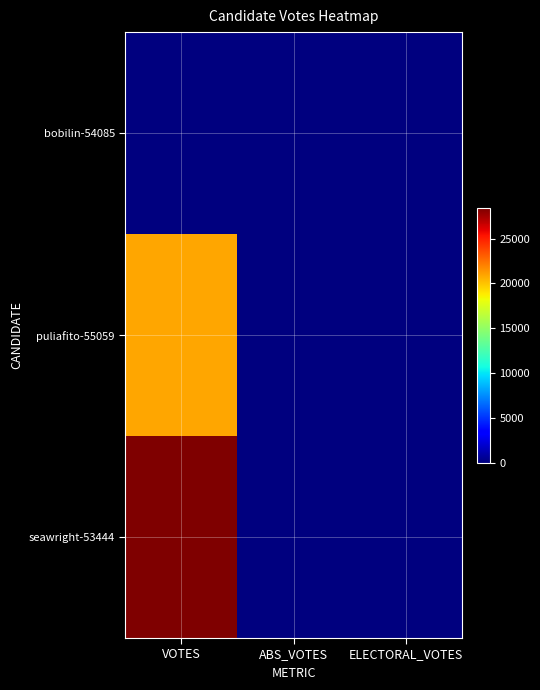

Reading left to right, list all the values displayed in this chart.

bobilin-54085: VOTES=54	ABS_VOTES=0	ELECTORAL_VOTES=0
puliafito-55059: VOTES=20860	ABS_VOTES=0	ELECTORAL_VOTES=0
seawright-53444: VOTES=28461	ABS_VOTES=0	ELECTORAL_VOTES=0